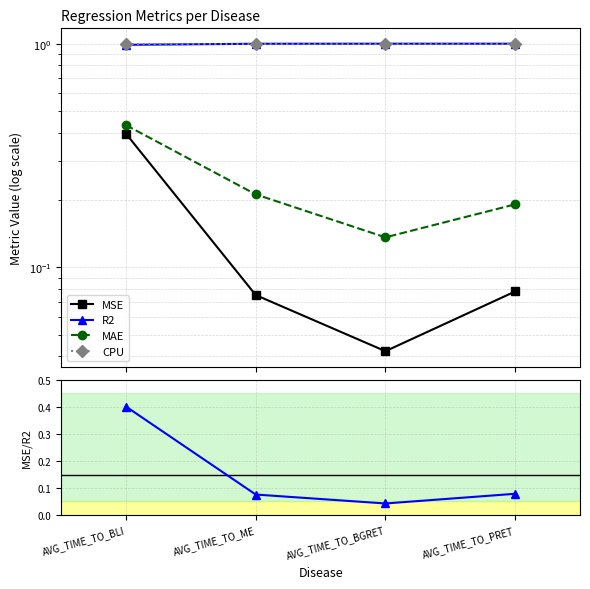

Which has a higher value, AVG_TIME_TO_PRET or AVG_TIME_TO_BGRET?

AVG_TIME_TO_PRET